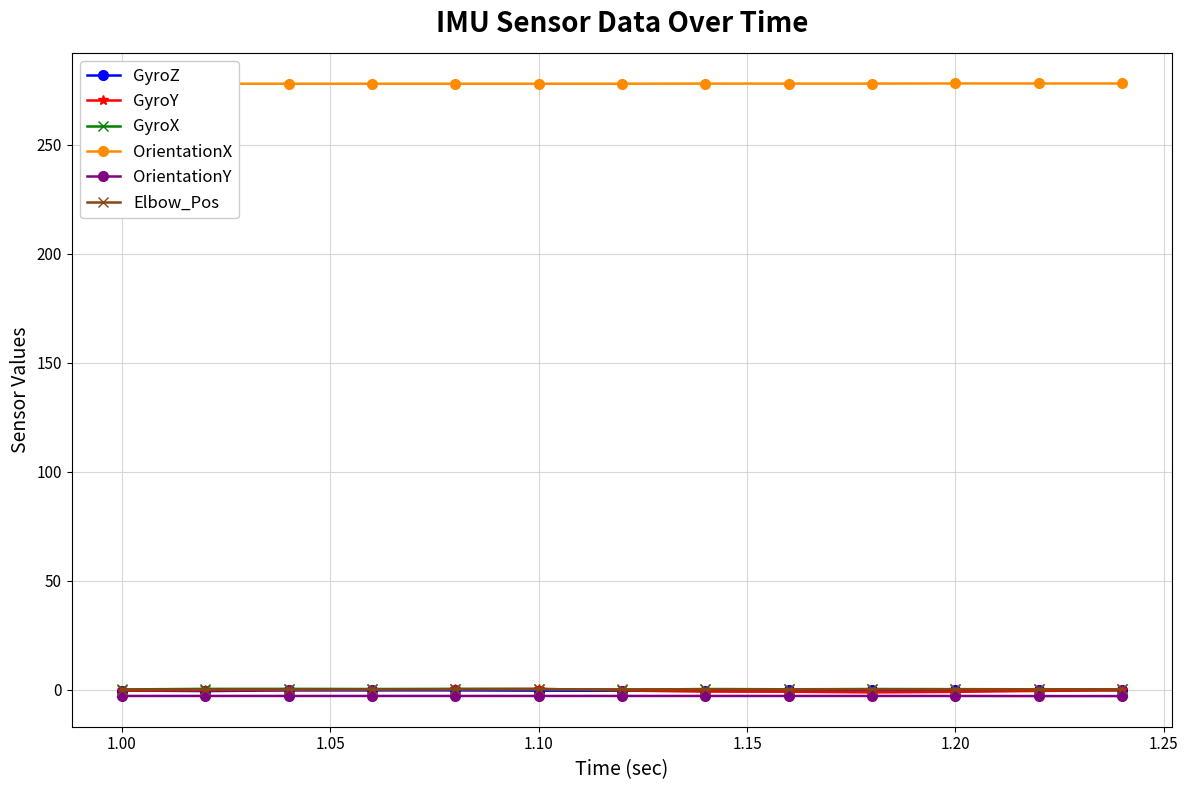

What is the sum of all Elbow_Pos values?

1.1